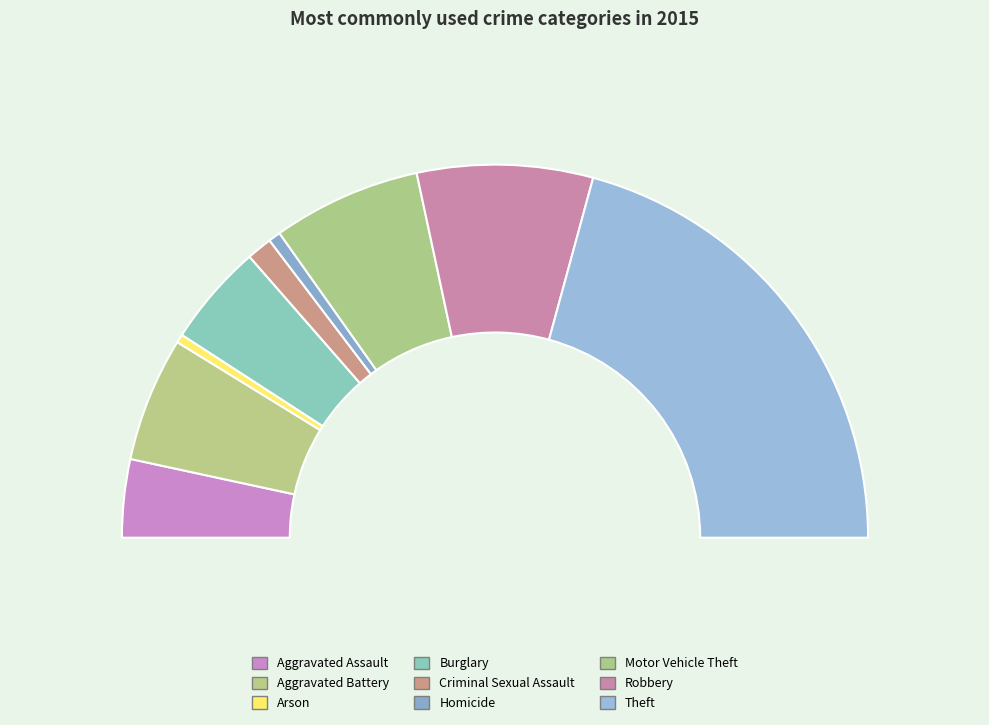

To the nearest percent, what portion does Burglary represent?

9%